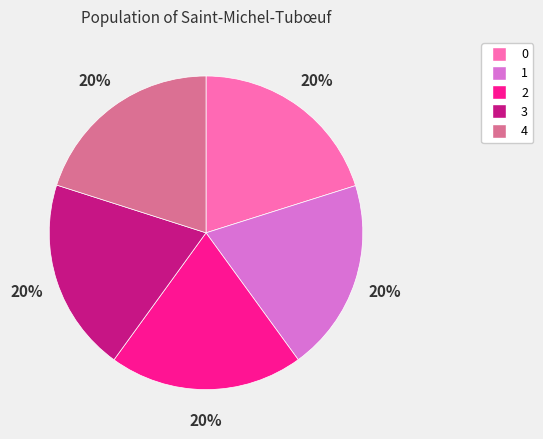

Combined, do 0 and 3 account for over 50%?

No